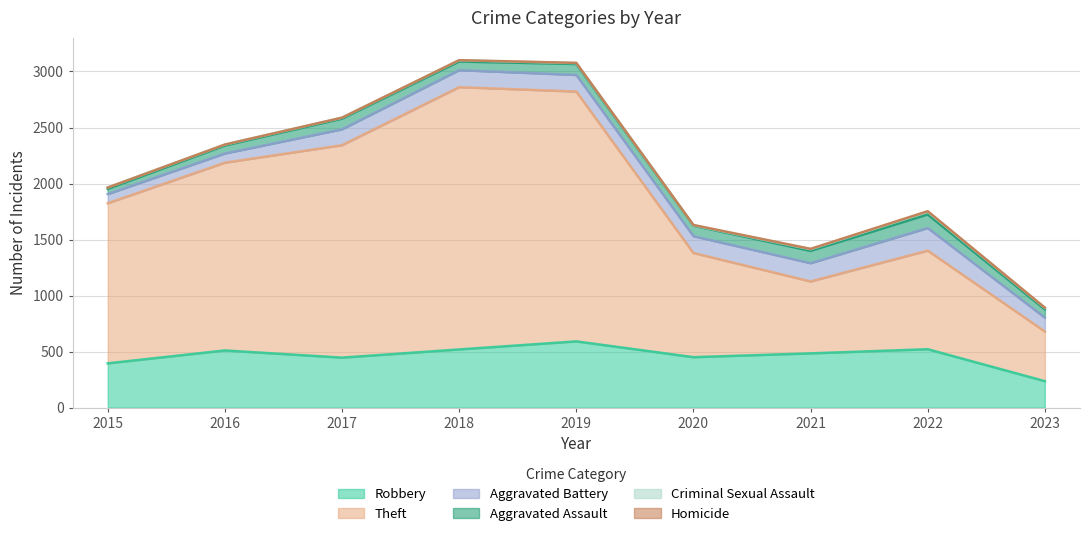

True or false: Aggravated Assault and Theft cross at least once.

False